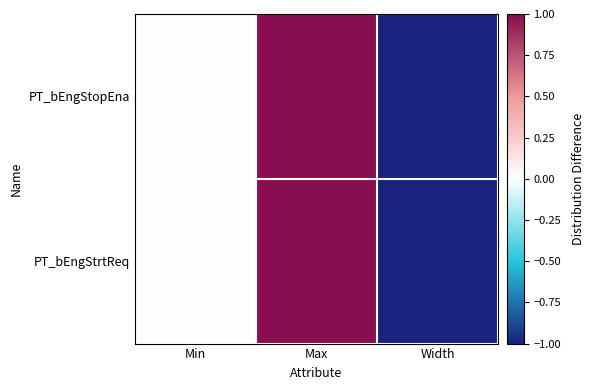

At Max, list the series in order from largest to smallest.

PT_bEngStopEna, PT_bEngStrtReq